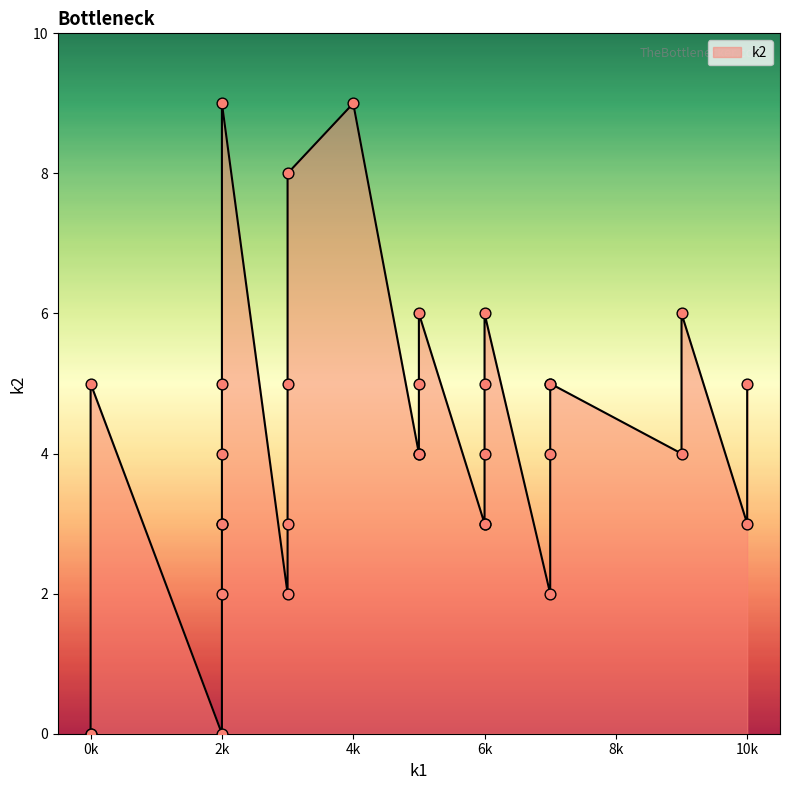

What is the change in value from 5 to 0?

+1